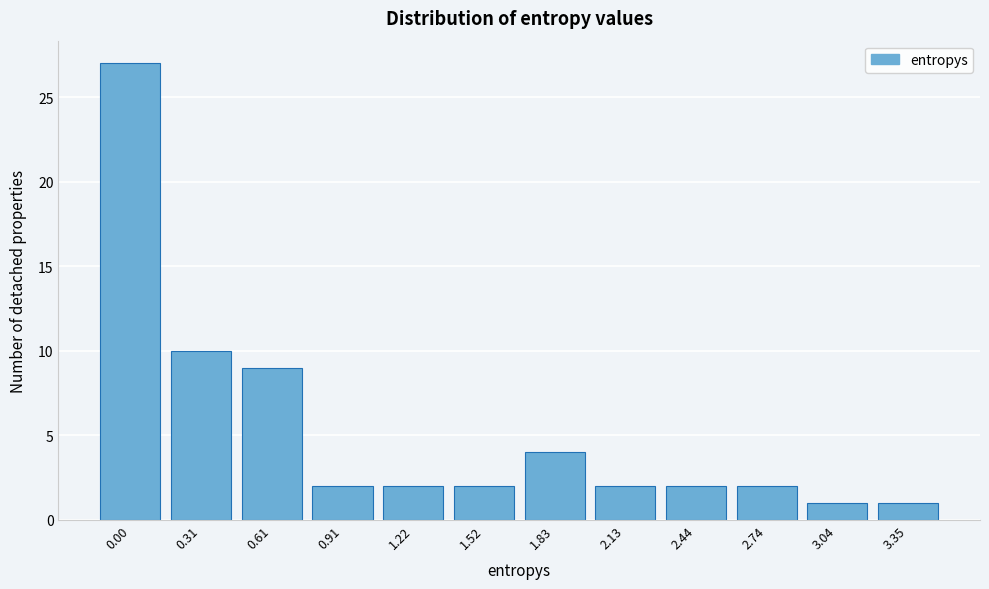

Reading left to right, transcribe all the data shown in this chart.

0.00=27	0.31=10	0.61=9	0.91=2	1.22=2	1.52=2	1.83=4	2.13=2	2.44=2	2.74=2	3.04=1	3.35=1